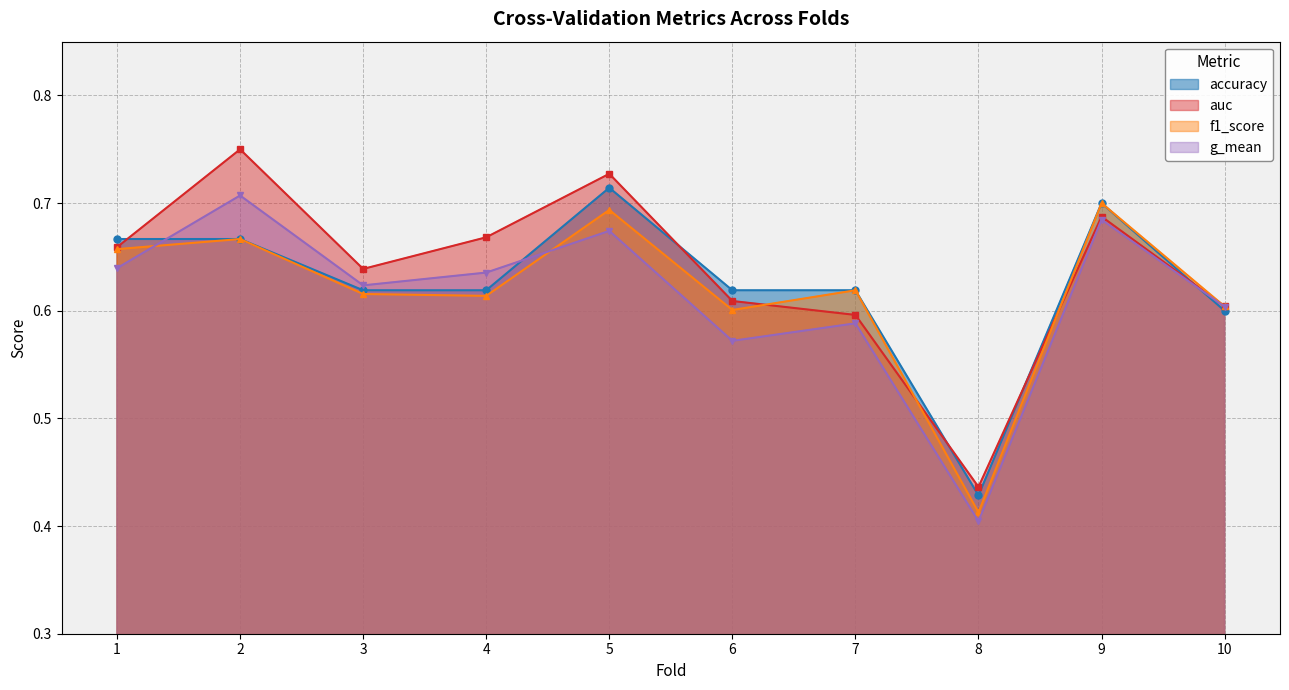

What is the value of the g_mean point at the 4th from the left?

0.6